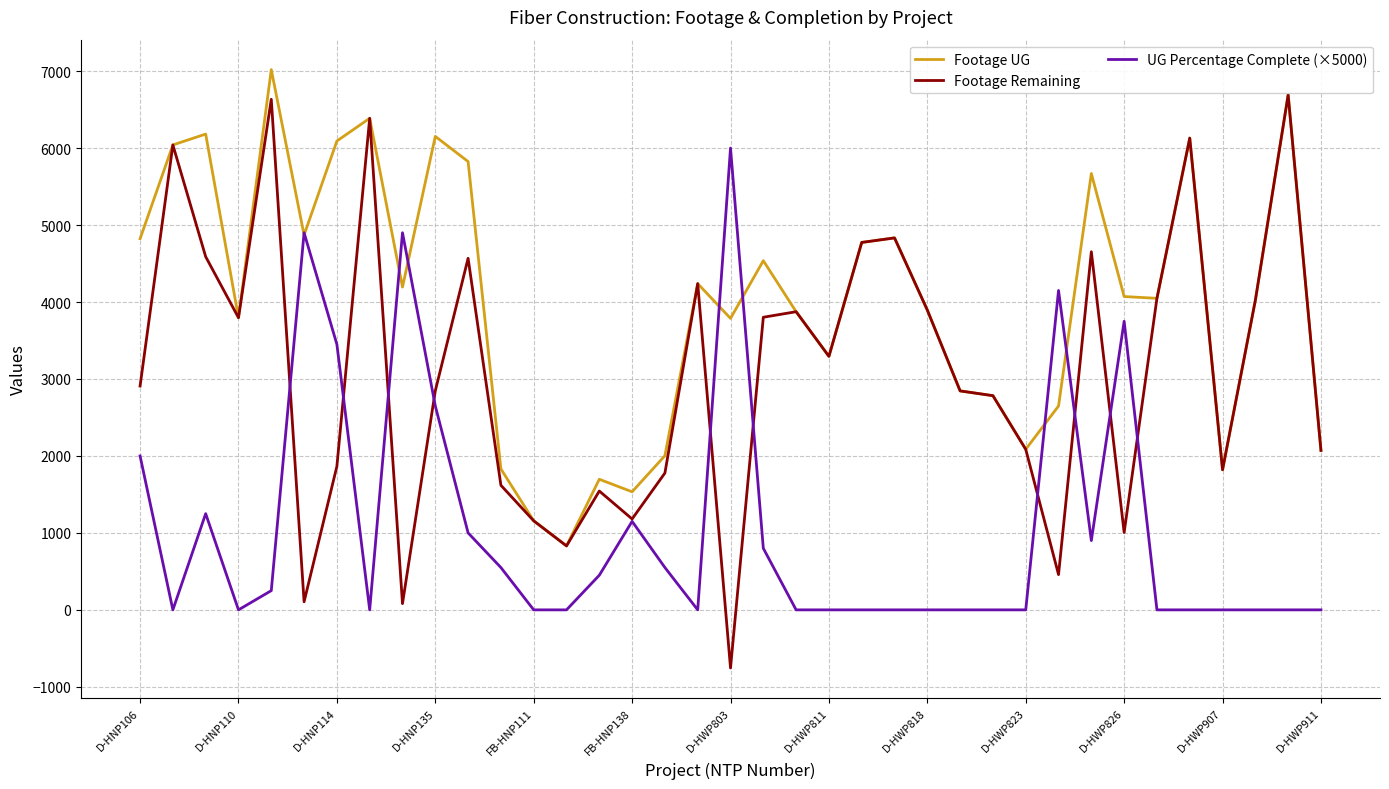

What are all the series names shown in the legend?

Footage UG, Footage Remaining, UG Percentage Complete (×5000)